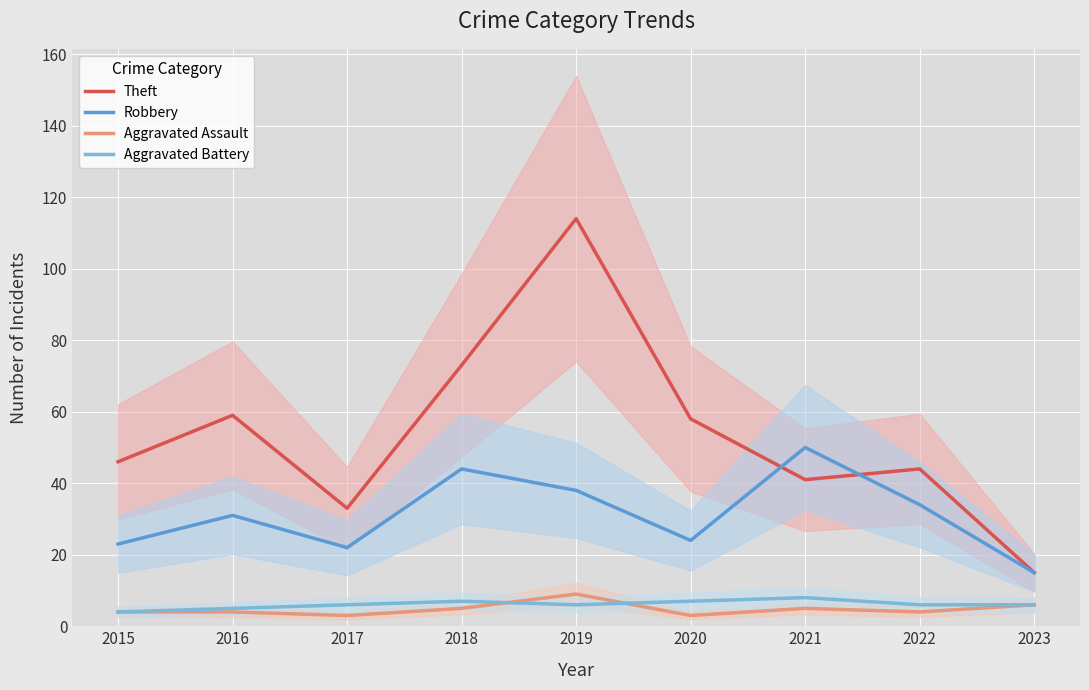

Reading left to right, transcribe all the data shown in this chart.

Theft: 2015=46	2016=59	2017=33	2018=73	2019=114	2020=58	2021=41	2022=44	2023=15
Robbery: 2015=23	2016=31	2017=22	2018=44	2019=38	2020=24	2021=50	2022=34	2023=15
Aggravated Assault: 2015=4	2016=4	2017=3	2018=5	2019=9	2020=3	2021=5	2022=4	2023=6
Aggravated Battery: 2015=4	2016=5	2017=6	2018=7	2019=6	2020=7	2021=8	2022=6	2023=6